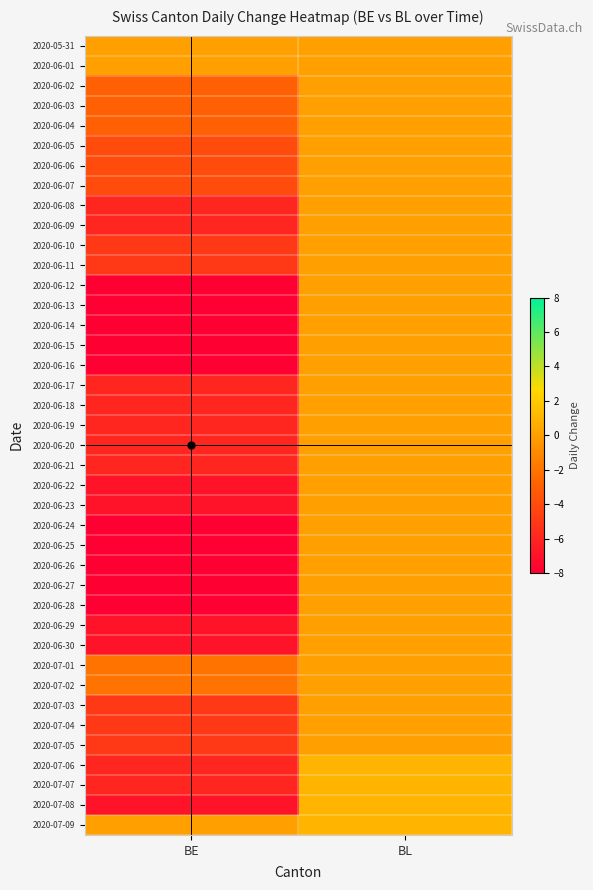

Reading left to right, list all the values displayed in this chart.

2020-05-31: BE=0	BL=0
2020-06-01: BE=0	BL=0
2020-06-02: BE=-3	BL=0
2020-06-03: BE=-3	BL=0
2020-06-04: BE=-3	BL=0
2020-06-05: BE=-4	BL=0
2020-06-06: BE=-4	BL=0
2020-06-07: BE=-4	BL=0
2020-06-08: BE=-6	BL=0
2020-06-09: BE=-6	BL=0
2020-06-10: BE=-5	BL=0
2020-06-11: BE=-5	BL=0
2020-06-12: BE=-8	BL=0
2020-06-13: BE=-8	BL=0
2020-06-14: BE=-8	BL=0
2020-06-15: BE=-8	BL=0
2020-06-16: BE=-8	BL=0
2020-06-17: BE=-6	BL=0
2020-06-18: BE=-6	BL=0
2020-06-19: BE=-6	BL=0
2020-06-20: BE=-6	BL=0
2020-06-21: BE=-6	BL=0
2020-06-22: BE=-7	BL=0
2020-06-23: BE=-7	BL=0
2020-06-24: BE=-8	BL=0
2020-06-25: BE=-8	BL=0
2020-06-26: BE=-8	BL=0
2020-06-27: BE=-8	BL=0
2020-06-28: BE=-8	BL=0
2020-06-29: BE=-7	BL=0
2020-06-30: BE=-7	BL=0
2020-07-01: BE=-2	BL=0
2020-07-02: BE=-2	BL=0
2020-07-03: BE=-5	BL=0
2020-07-04: BE=-5	BL=0
2020-07-05: BE=-5	BL=0
2020-07-06: BE=-6	BL=1
2020-07-07: BE=-6	BL=1
2020-07-08: BE=-7	BL=1
2020-07-09: BE=0	BL=1